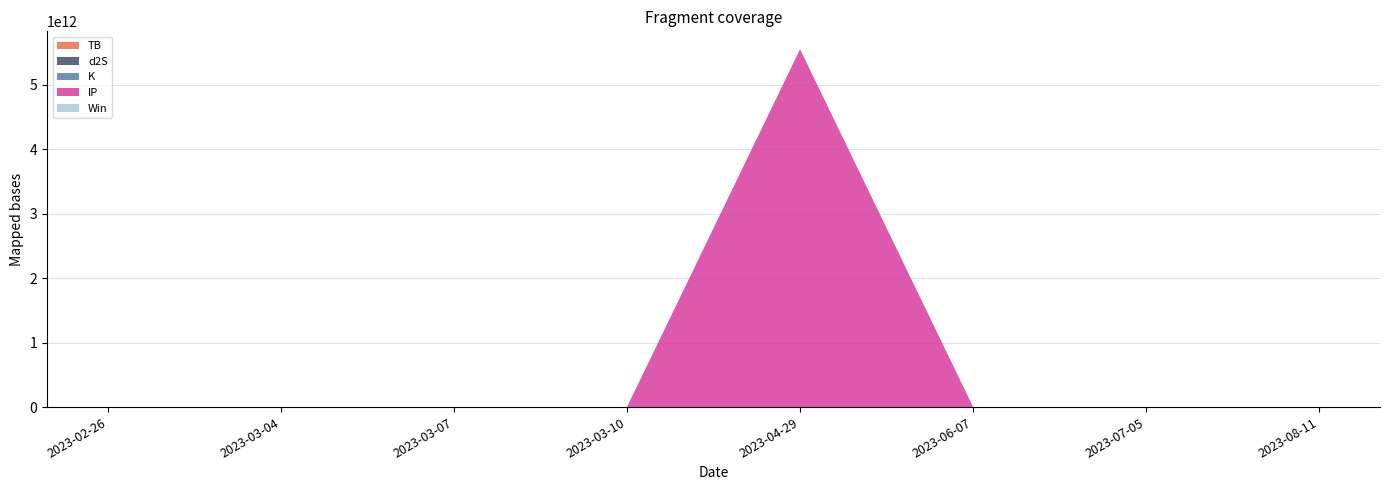

Reading right to left, transcribe all the data shown in this chart.

TB: 0.3	0.7	0.1	1.5	0.0	3.2	0.0	3.2
d2S: 9.2	1.7	0.1	10990084.1	0.3	1.7	0.1	1.7
K: 2938.1	0.2	0.2	17.0	3.1	0.7	0.7	3.1
IP: 6.5	0.5	0.5	5548678842208.9	6.5	0.5	0.5	0.5
Win: 1.0	0.0	0.0	0.0	0.0	1.0	0.0	0.0